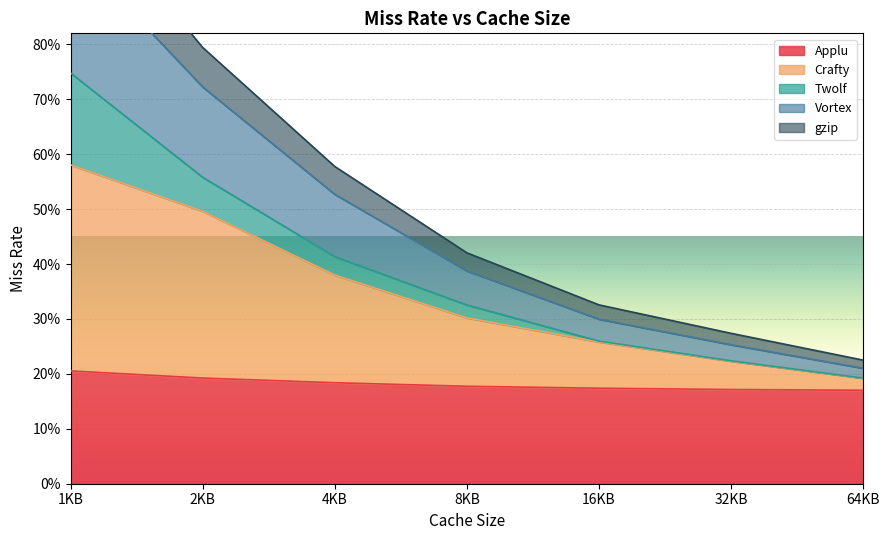

What is the difference between the maximum and minimum values in the Vortex series?

0.8